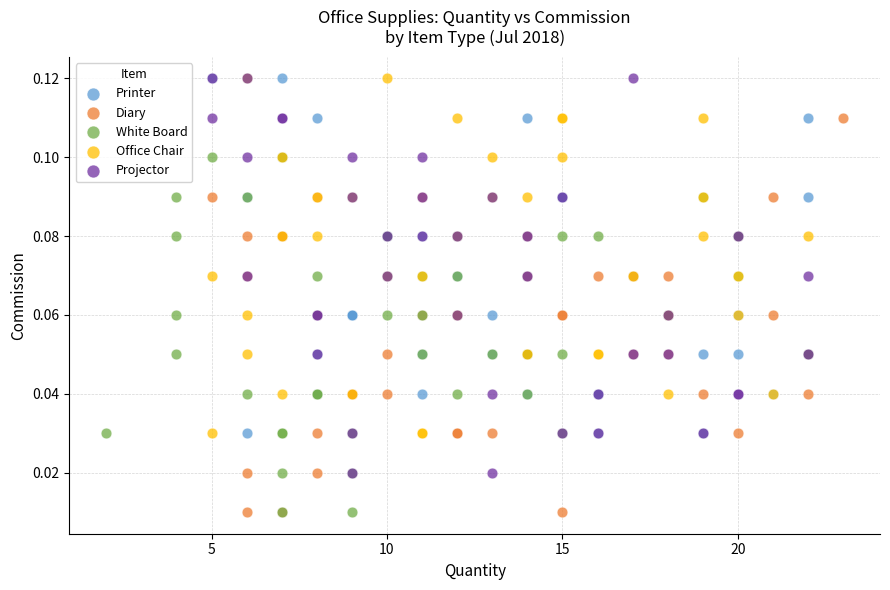

What are all the series names shown in the legend?

Printer, Diary, White Board, Office Chair, Projector